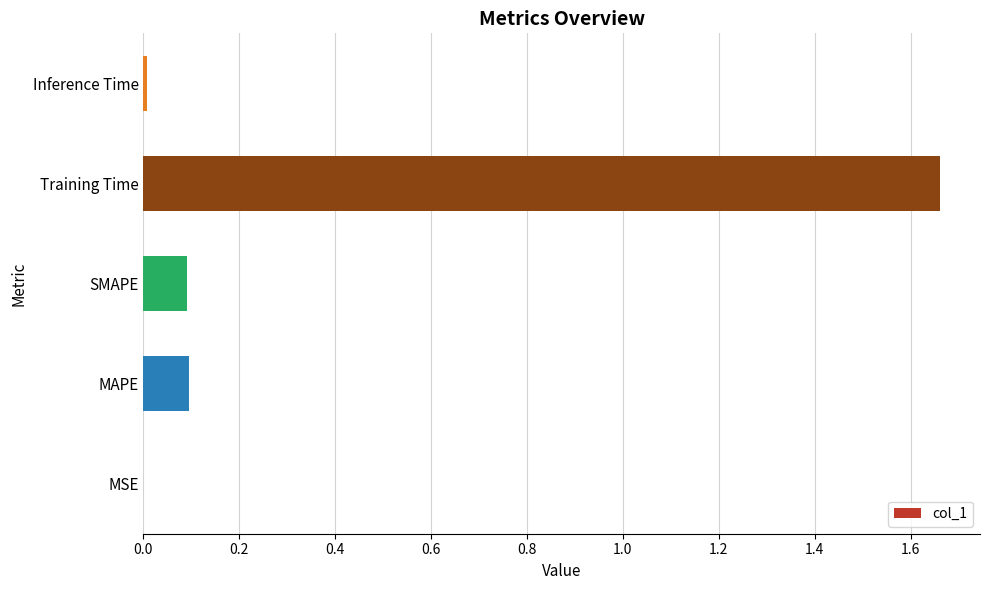

Which category has the highest value across all series?

Training Time